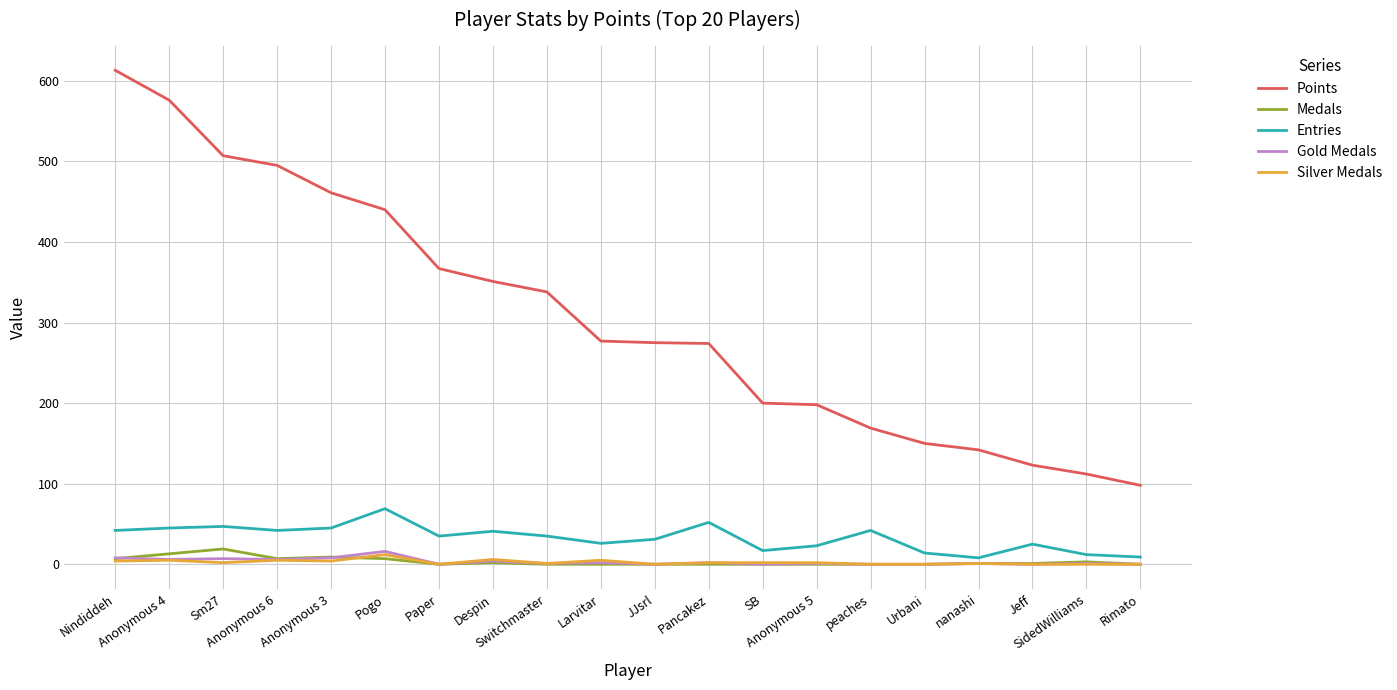

Which series has the largest total across all categories?

Points